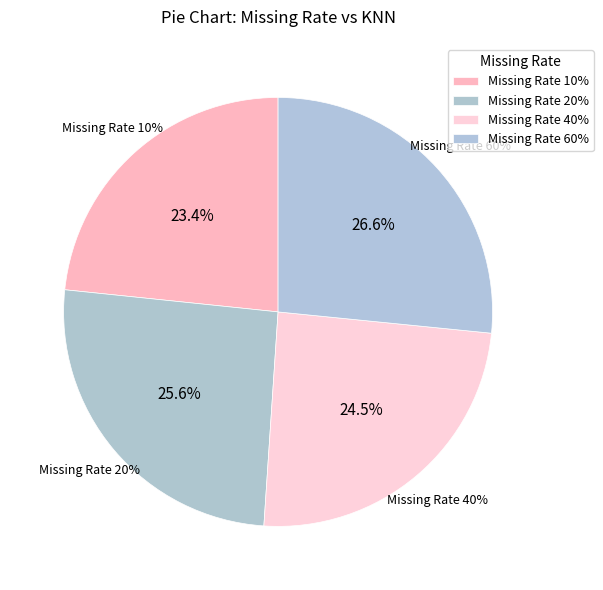

To the nearest percent, what is the average slice percentage?

25%